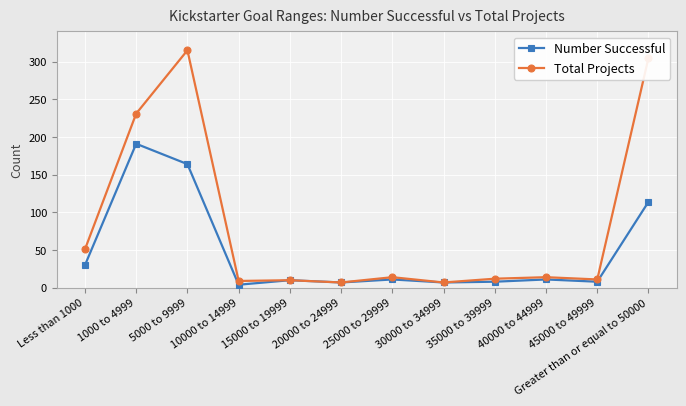

Which series changed the most between 10000 to 14999 and Greater than or equal to 50000?

Total Projects